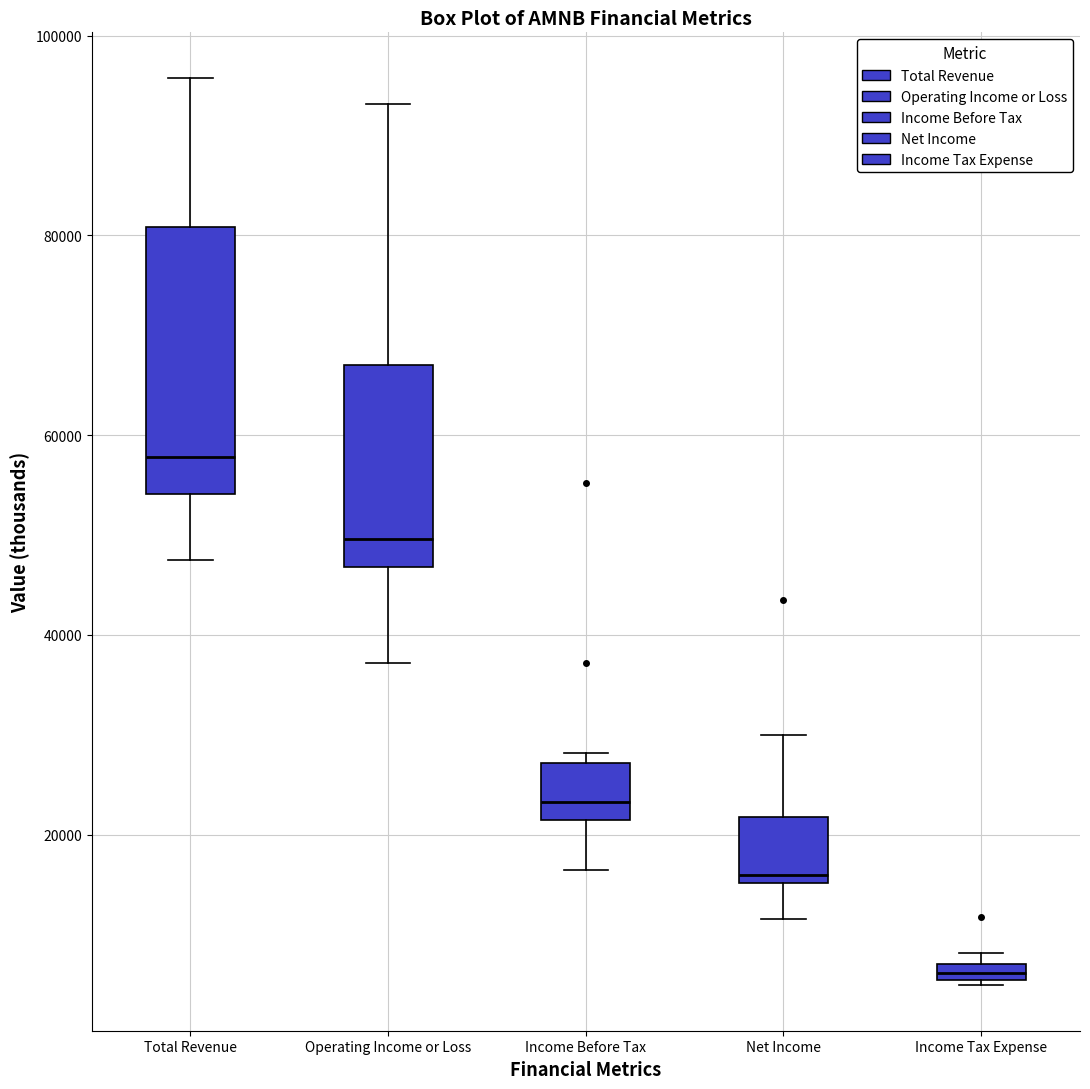

Which box's median line is the highest?

Total Revenue